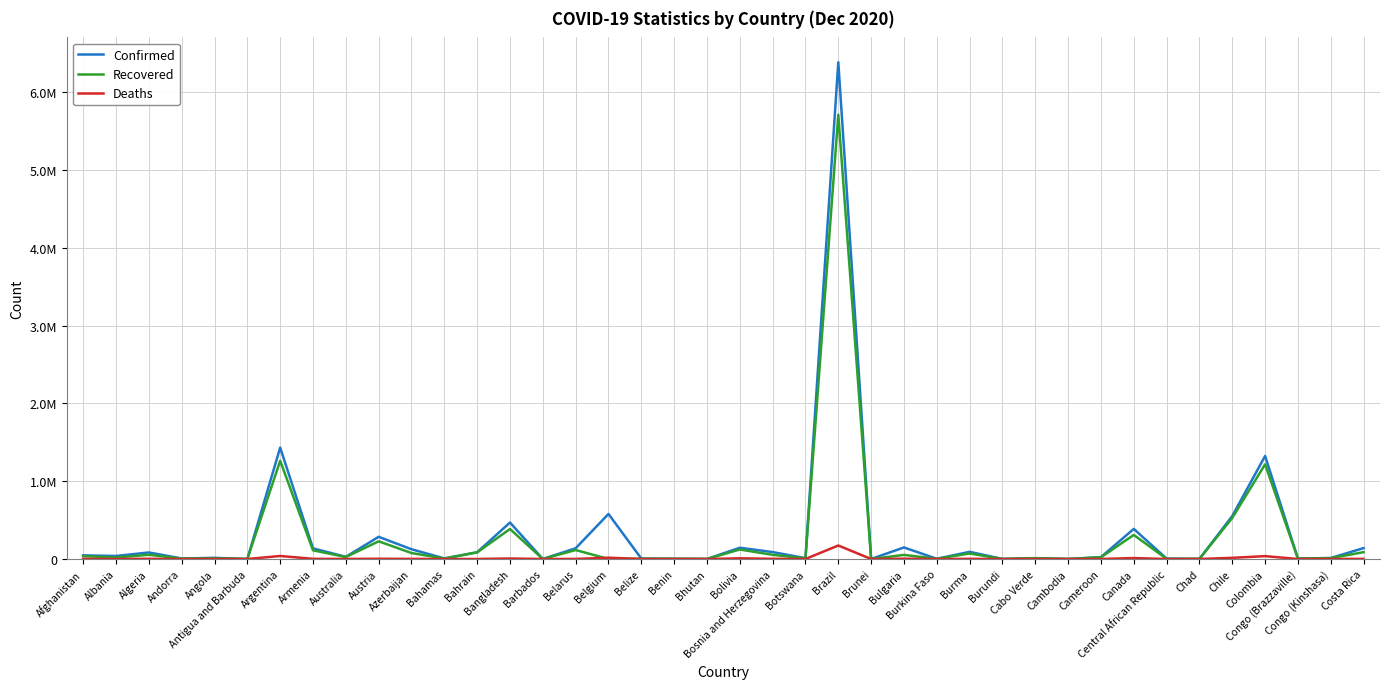

Rank the series by their average value, from highest to lowest.

Confirmed, Recovered, Deaths